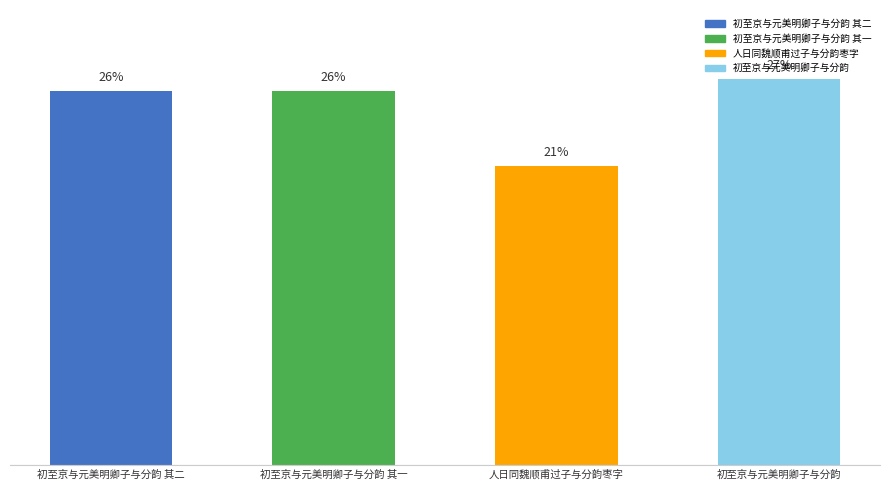

Does the chart contain any negative values?

No